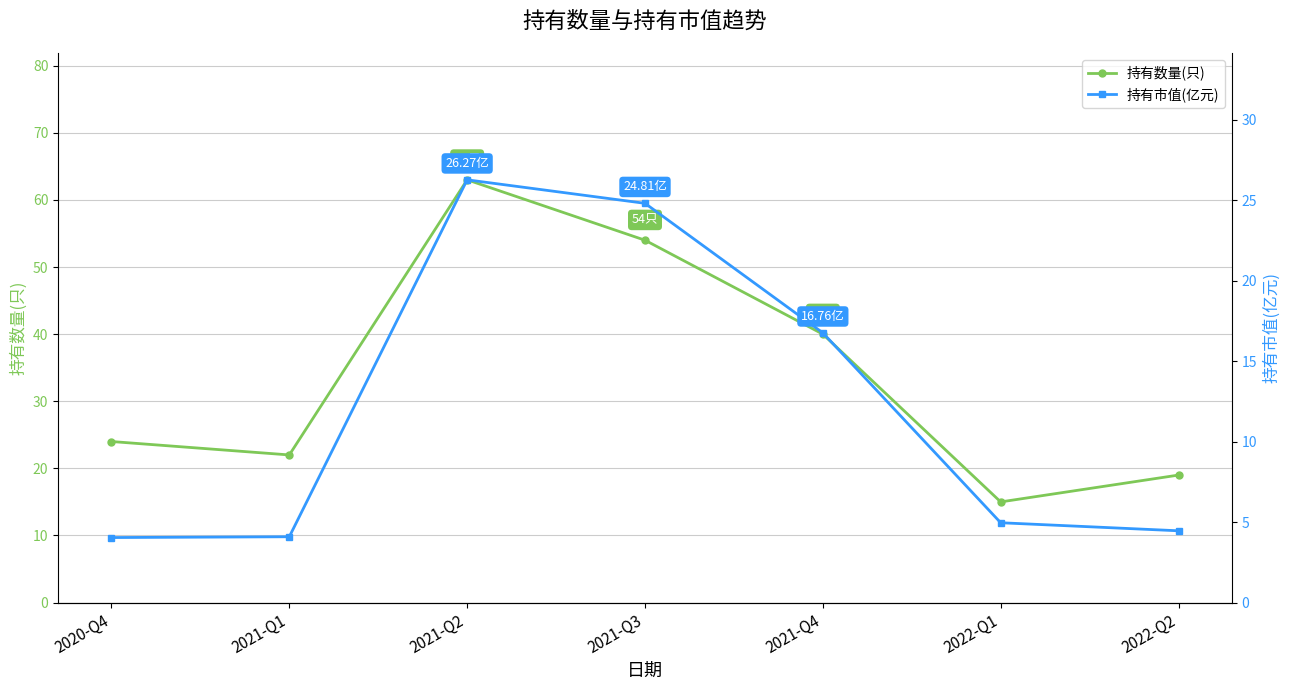

Which series has the widest spread of values?

持有数量(只)